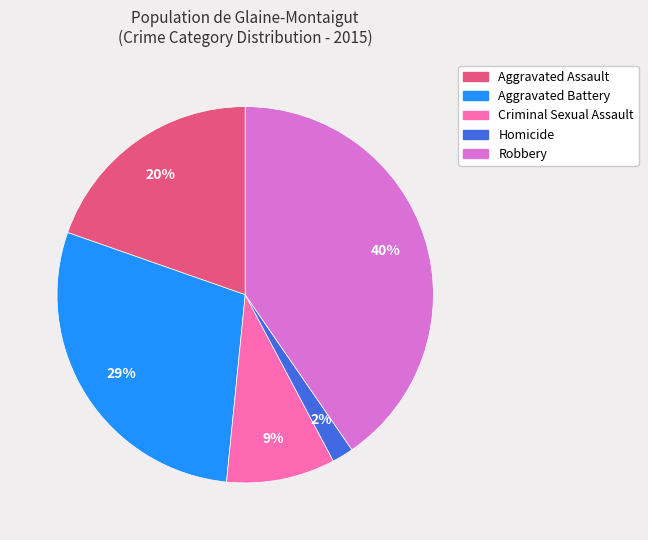

How many segments does this pie chart have?

5